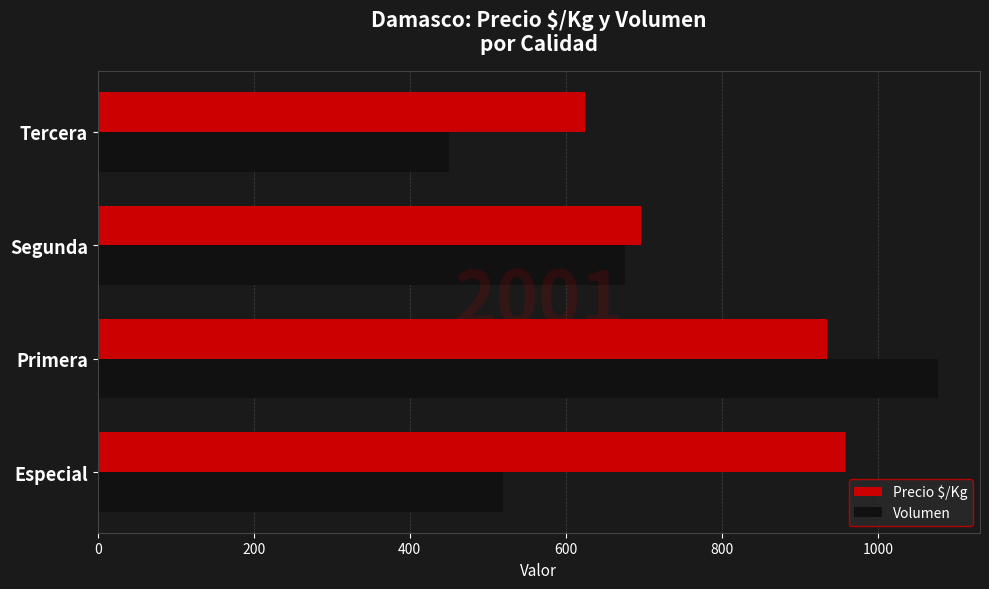

Is it true that Volumen equals 401 at Segunda?

False